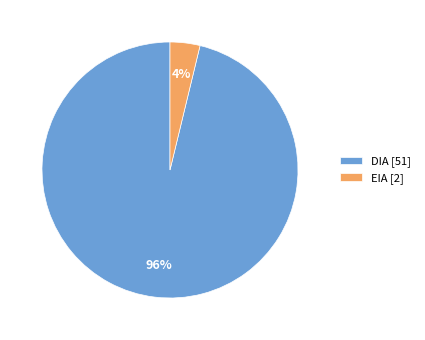

Rank the categories by value from highest to lowest.

DIA, EIA